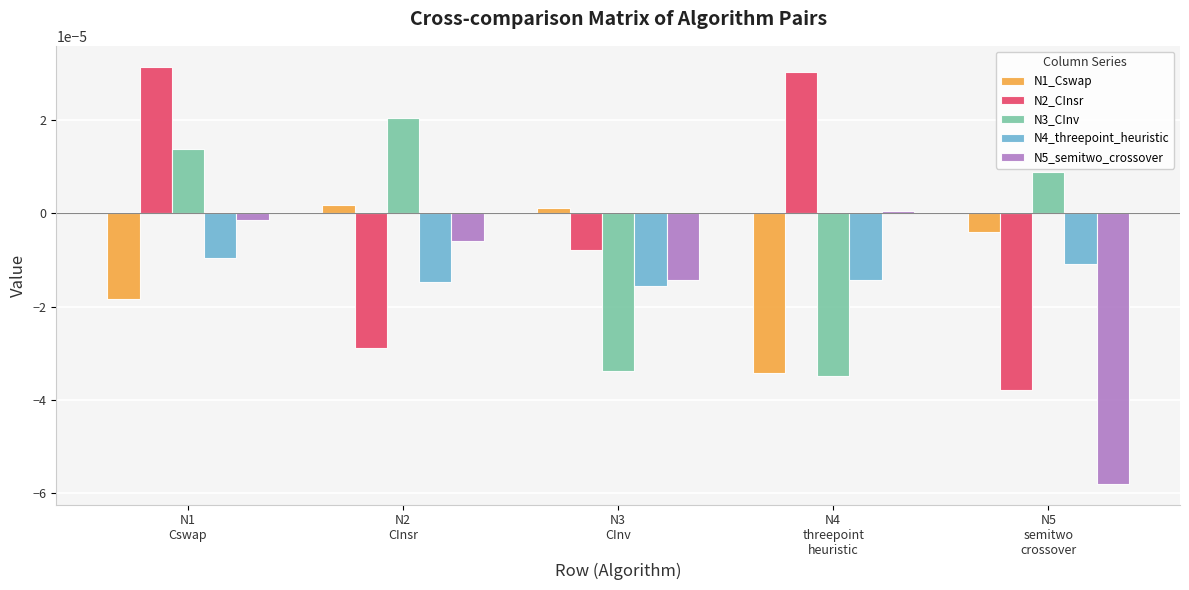

How many values in N5_semitwo_crossover are below zero?

4